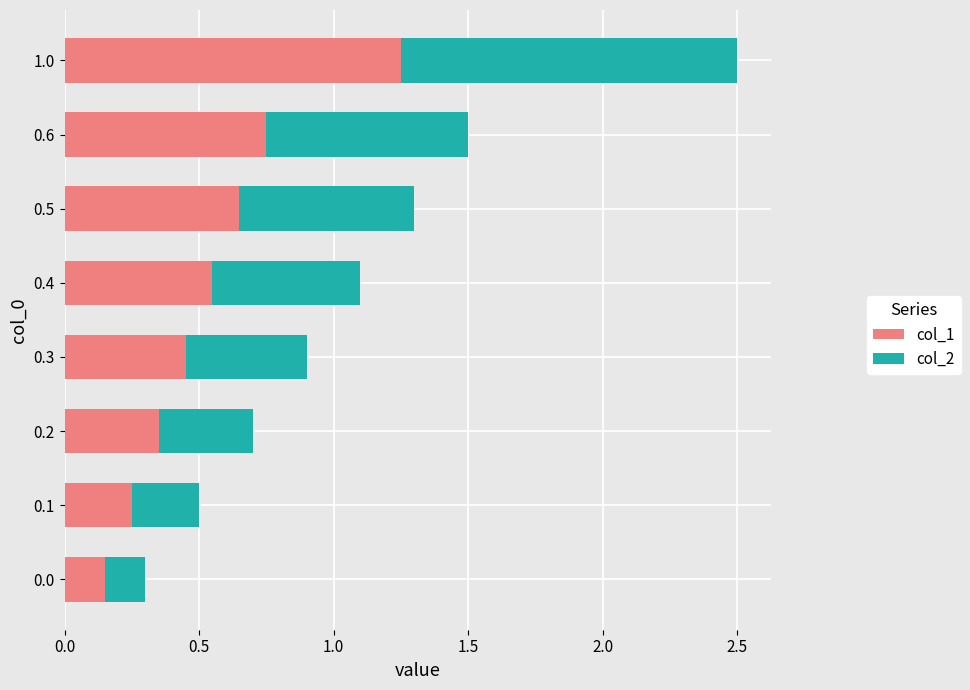

List the labels in order of col_1 value, largest first.

1.0, 0.6, 0.5, 0.4, 0.3, 0.2, 0.1, 0.0